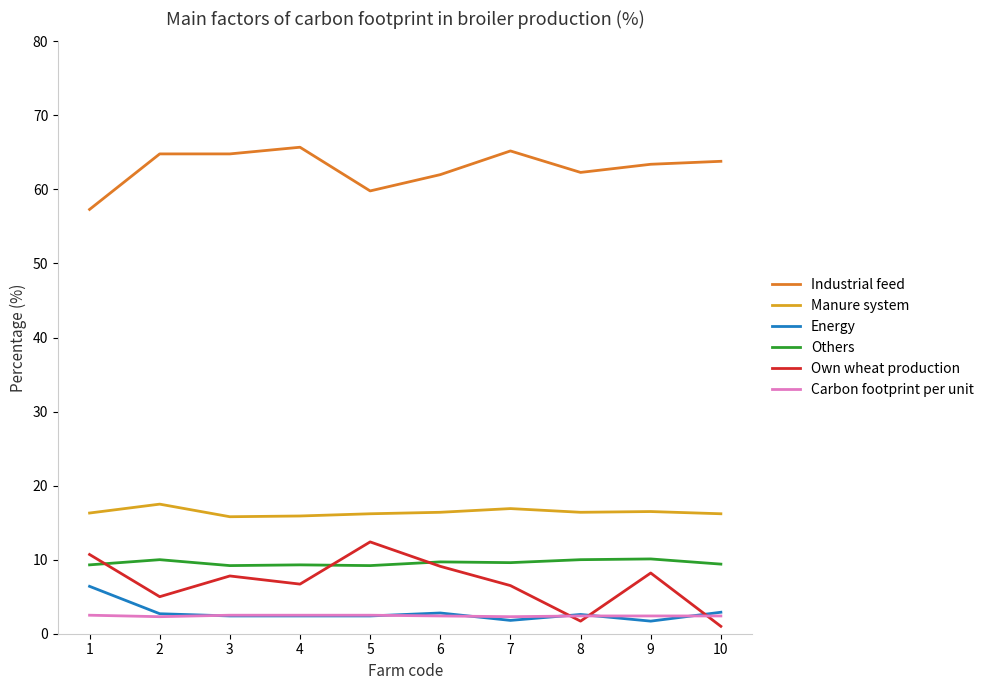

What is the minimum value shown in the chart?

1.0